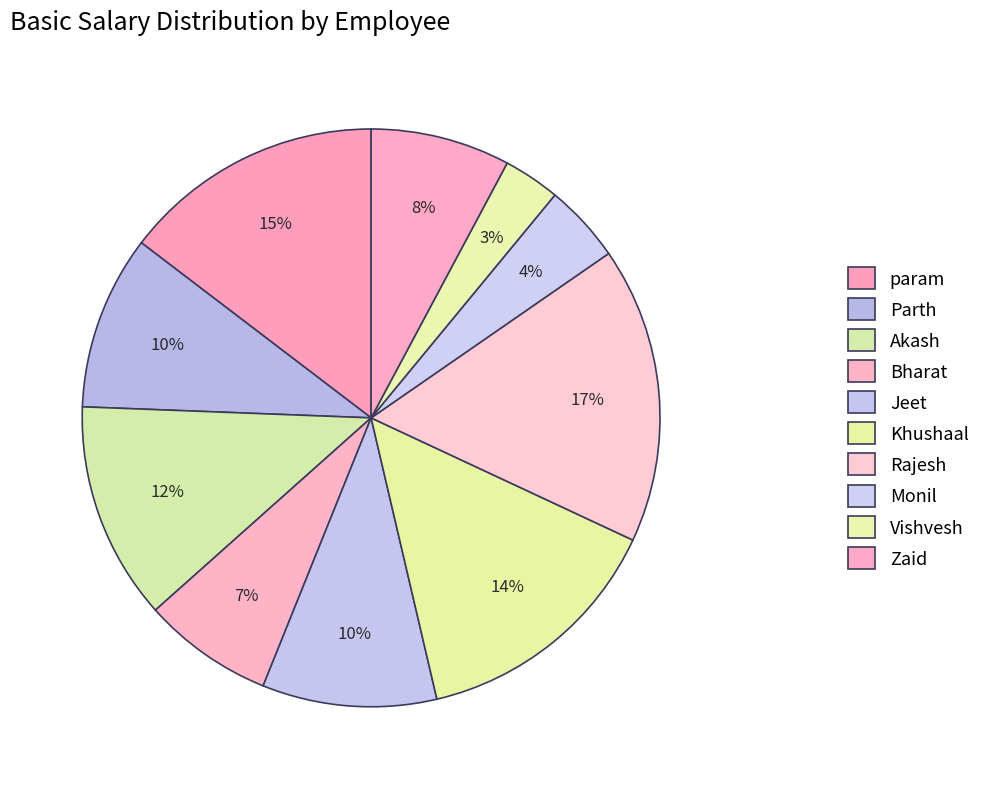

Count the number of slices in the pie.

10